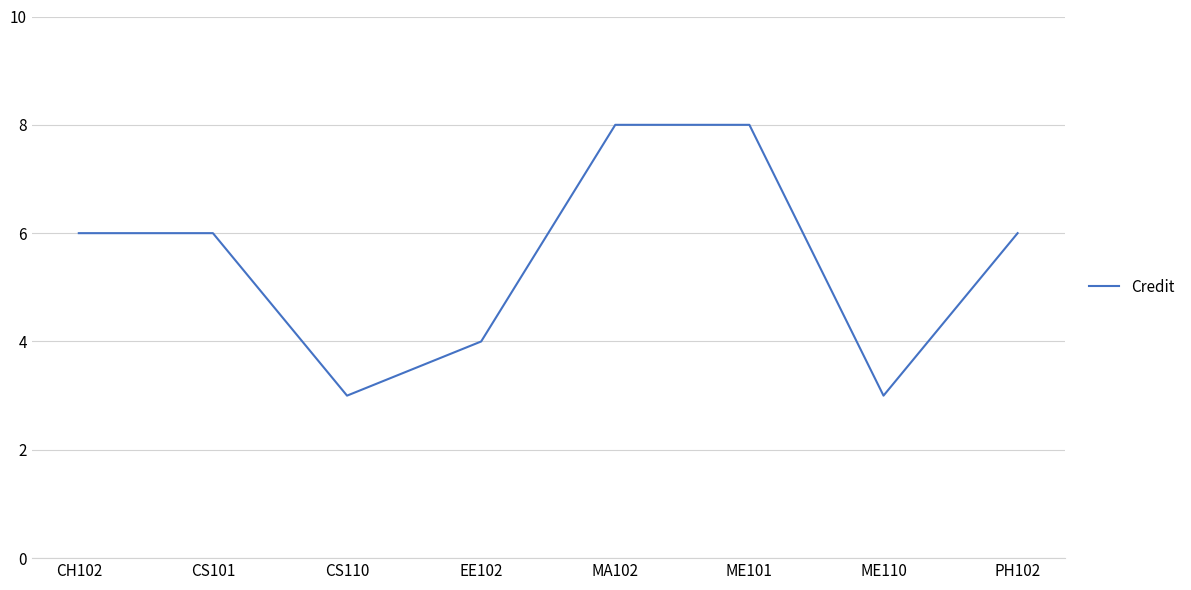

What is the difference between the maximum and minimum values?

5